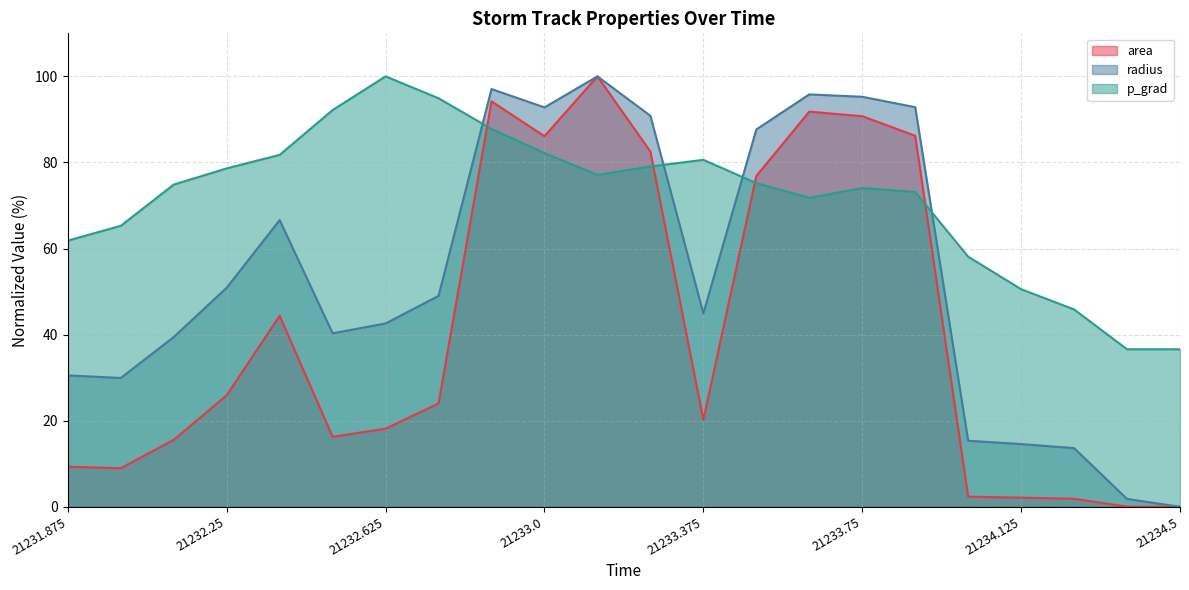

How many times do p_grad and area cross each other?

4